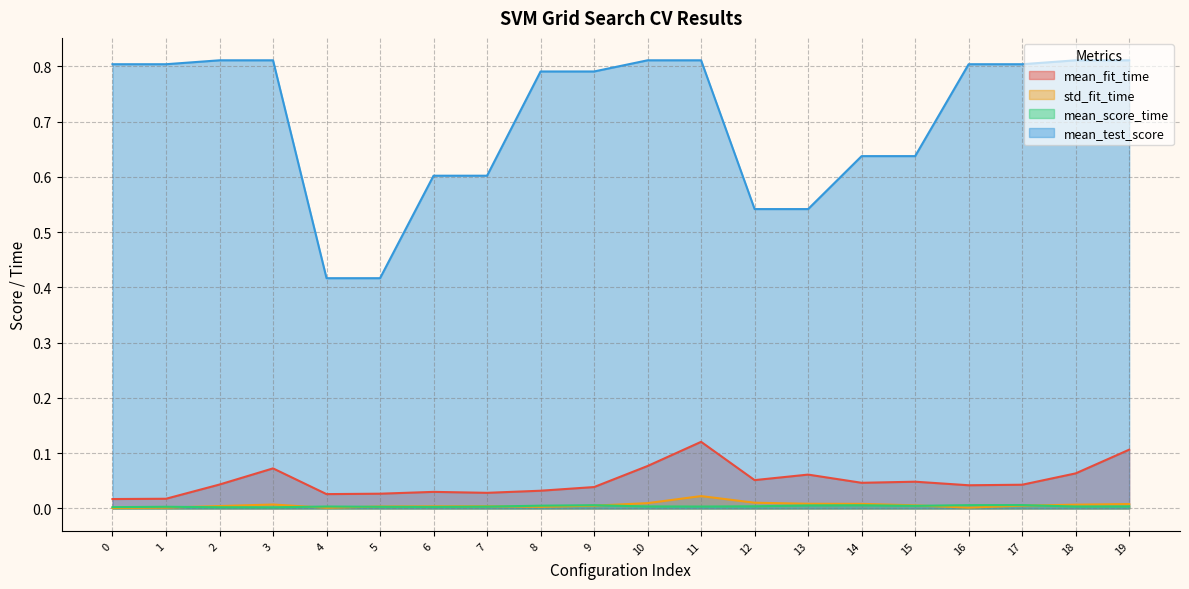

What is the sum of all std_fit_time values?

0.1